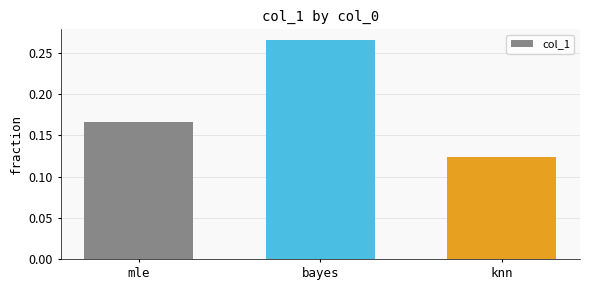

Is it true that the value at bayes is 0.1?

False